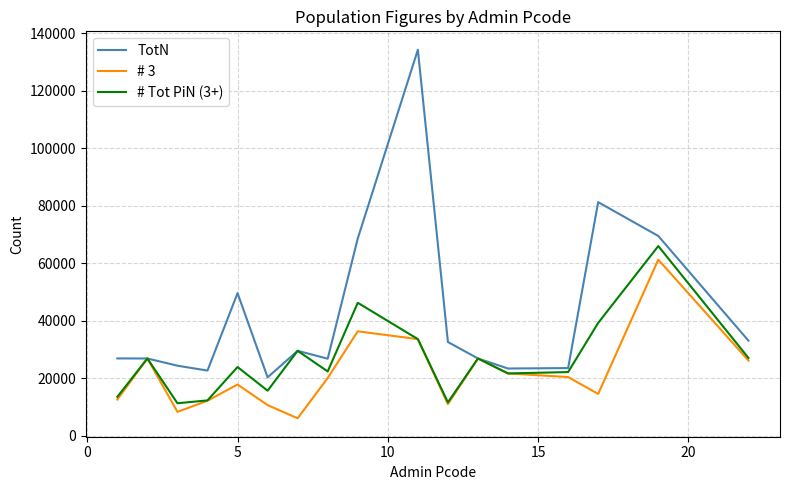

Which series has the largest range (max minus min)?

TotN